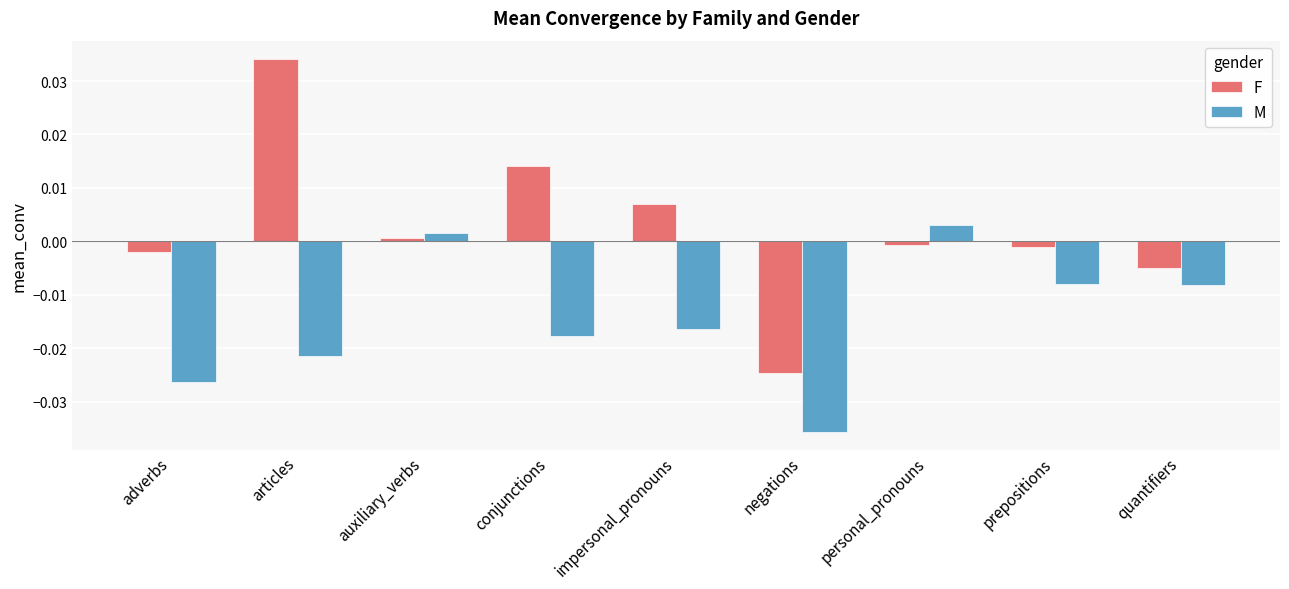

What is the sum of all M values?

-0.1